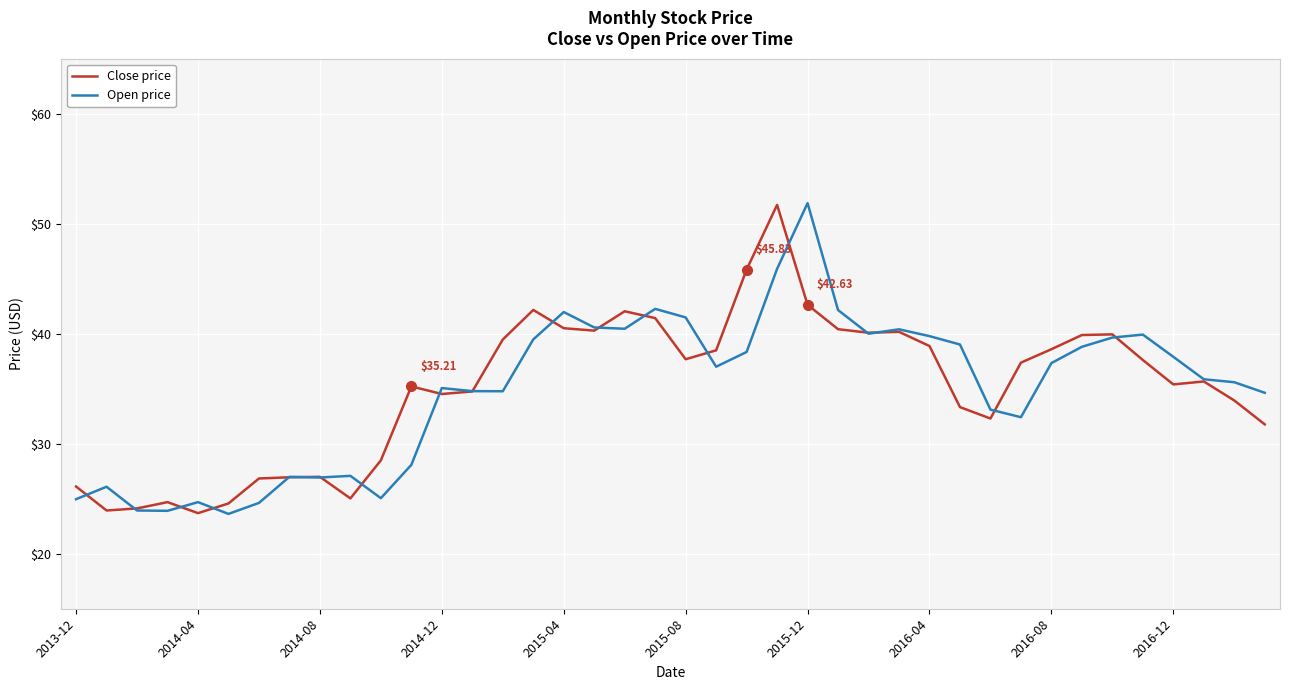

Is this an area chart (filled region under the line)?

No